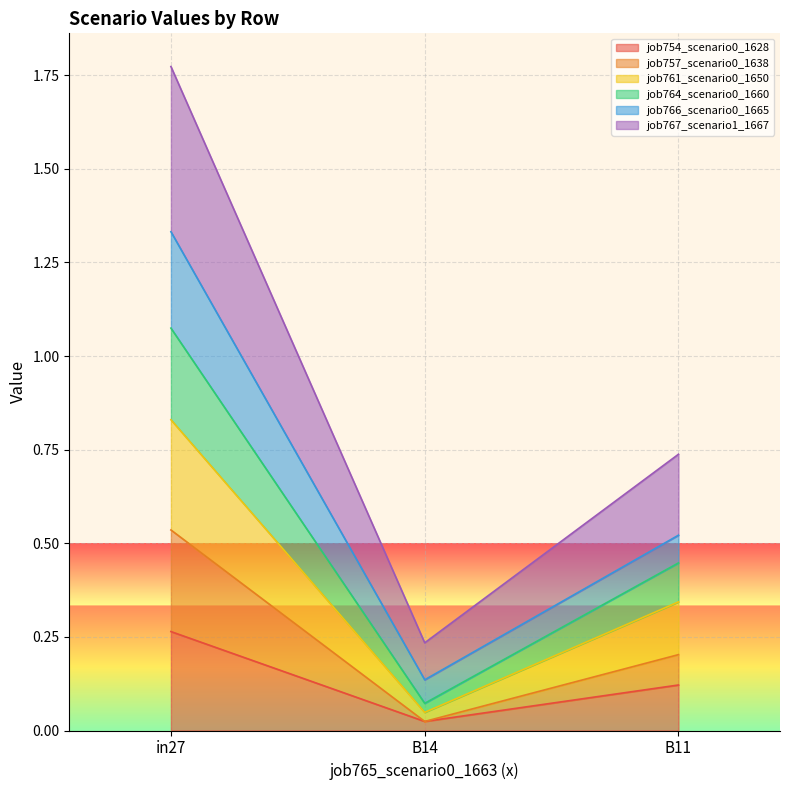

Is it true that job754_scenario0_1628 equals 0.4 at in27?

False